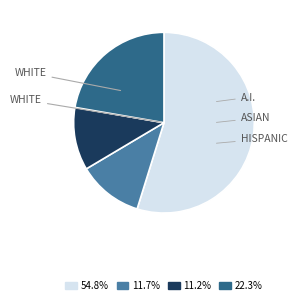

Is the sum of 54.8% and 11.7% greater than half?

Yes